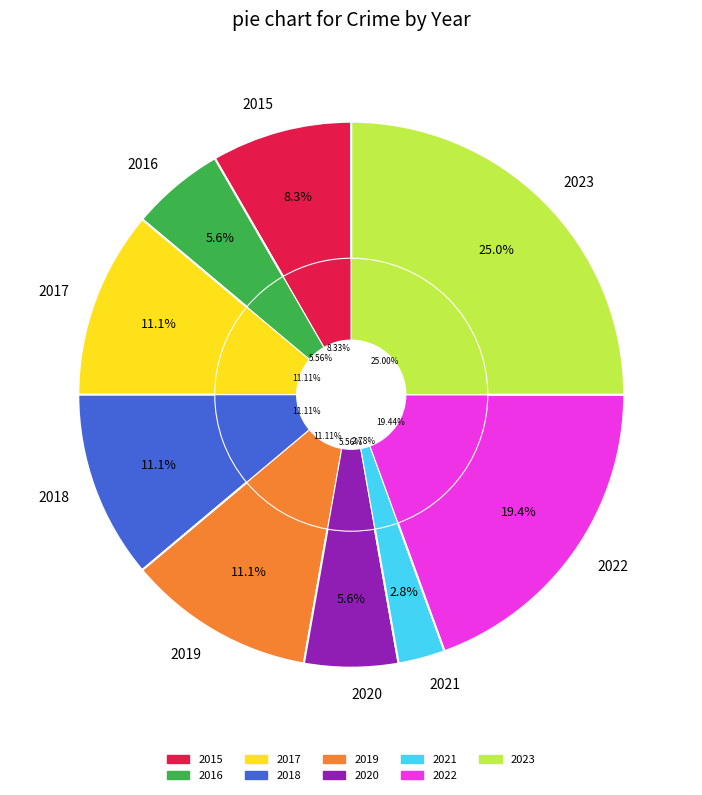

What percentage is the 2017 slice, to the nearest percent?

11%